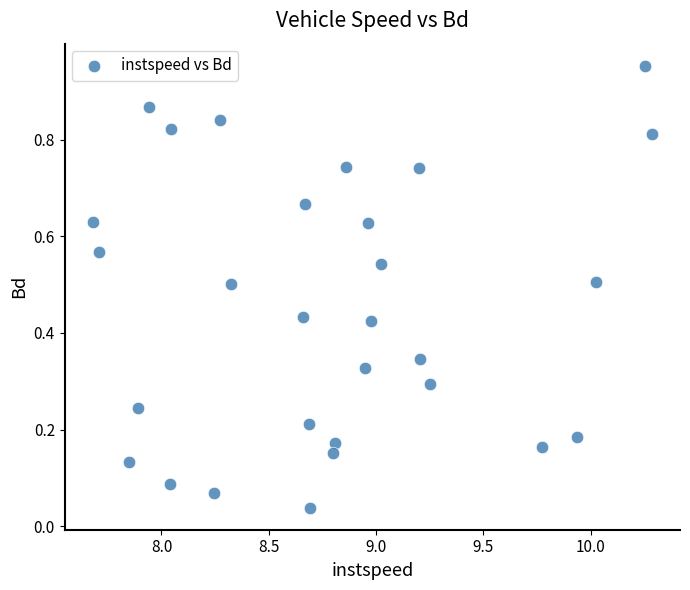

What is the range of X values (max minus min)?

2.6